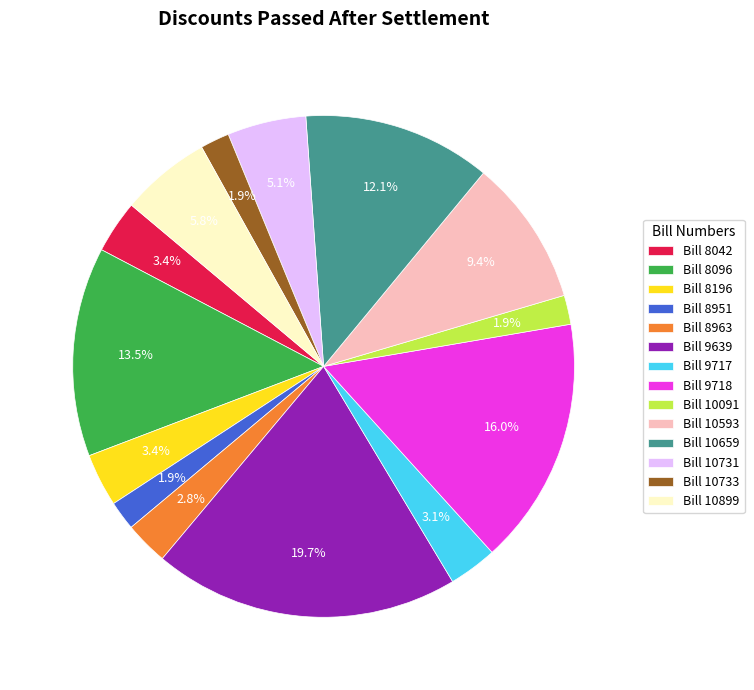

How many slices are in this pie chart?

14